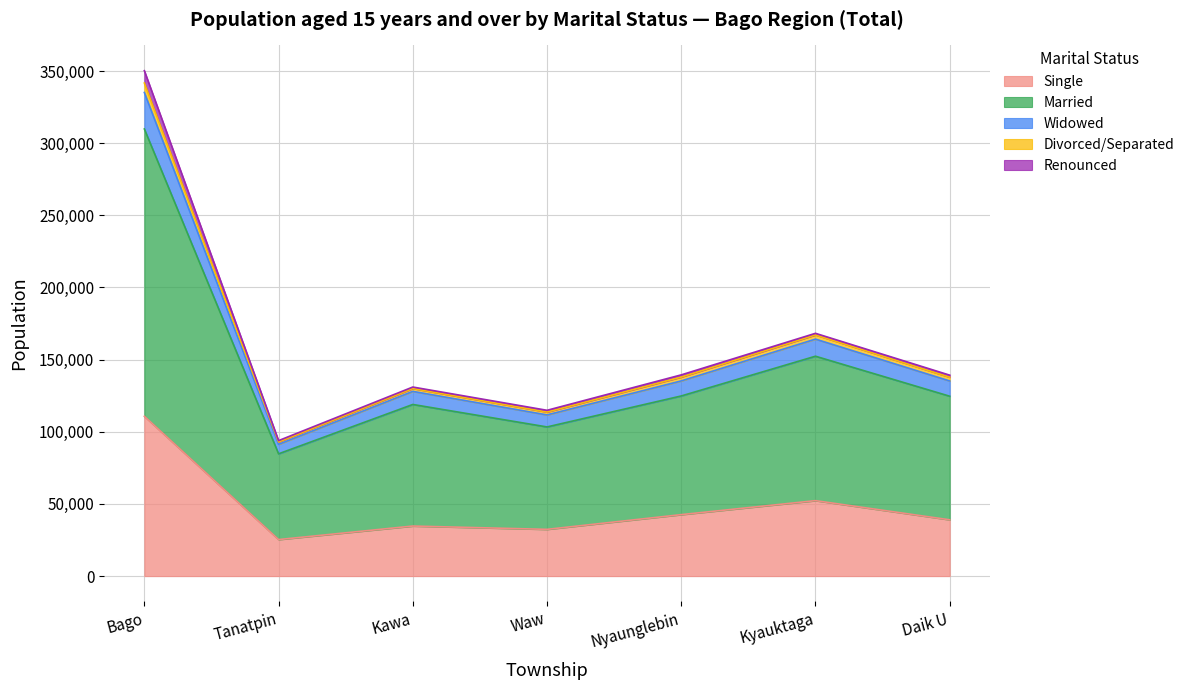

The value of Single at Tanatpin is 12616. True or false?

False